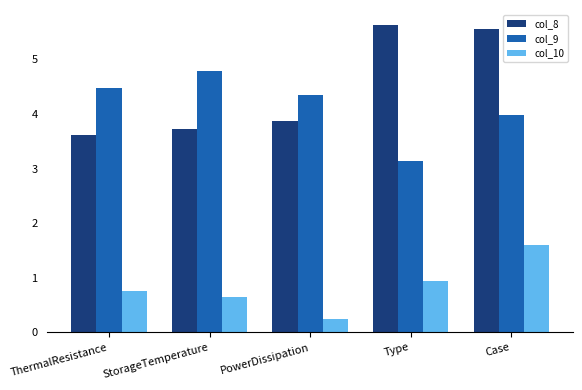

Which series has the largest range (max minus min)?

col_8